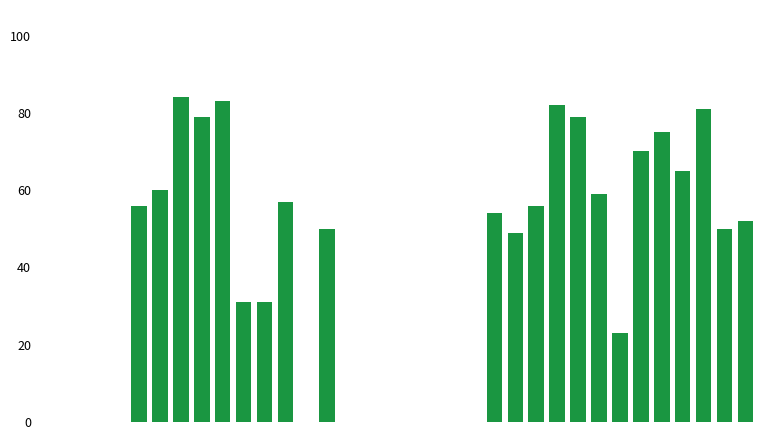

What is the greatest value displayed?

84